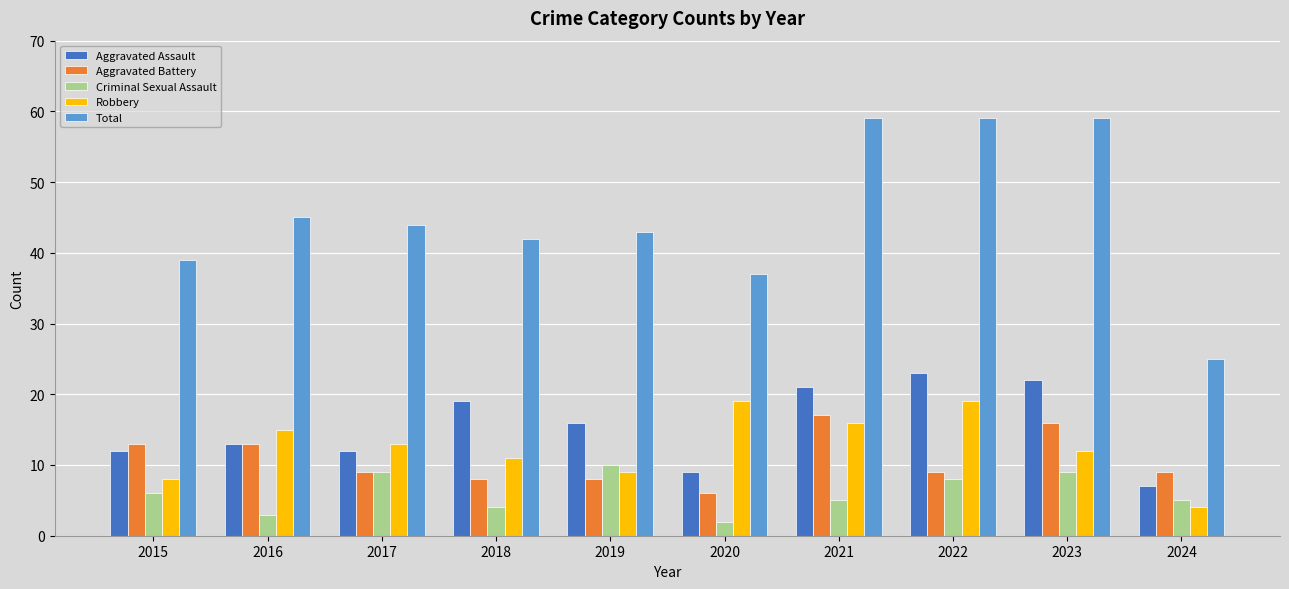

Read the Robbery value at 2022, to the nearest 10.

20